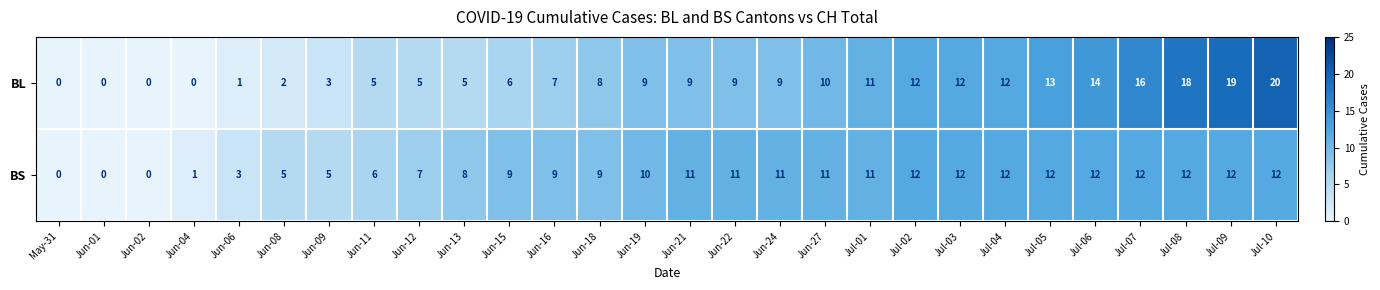

What is the total value across all series at Jun-15?

15